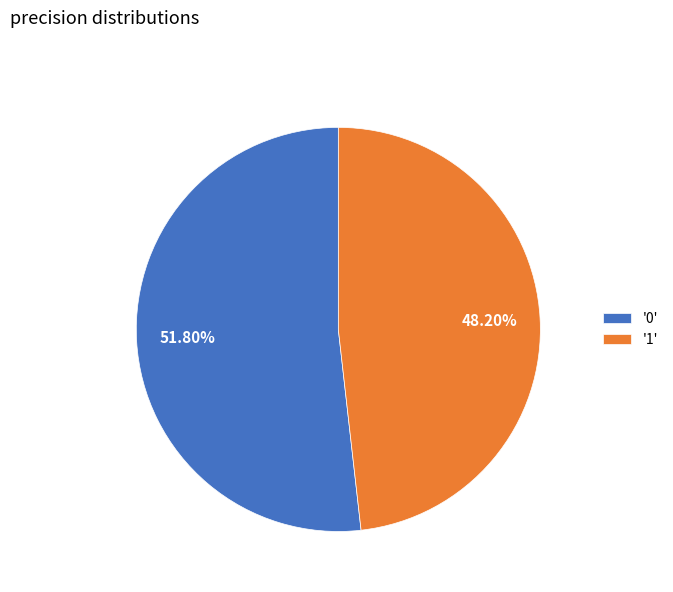

Combined, do '0' and '1' account for over 50%?

Yes